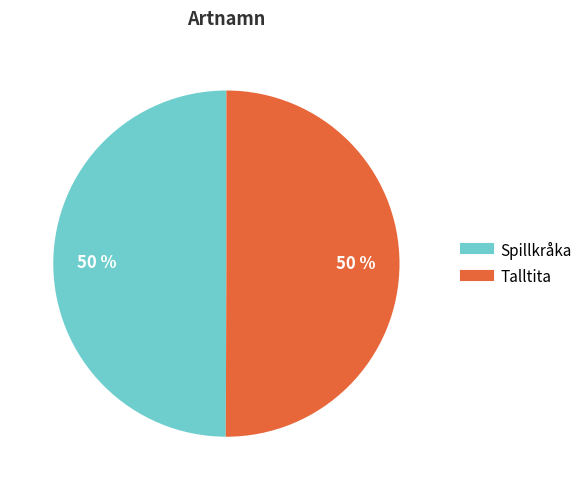

Is the sum of Talltita and Spillkråka greater than half?

Yes